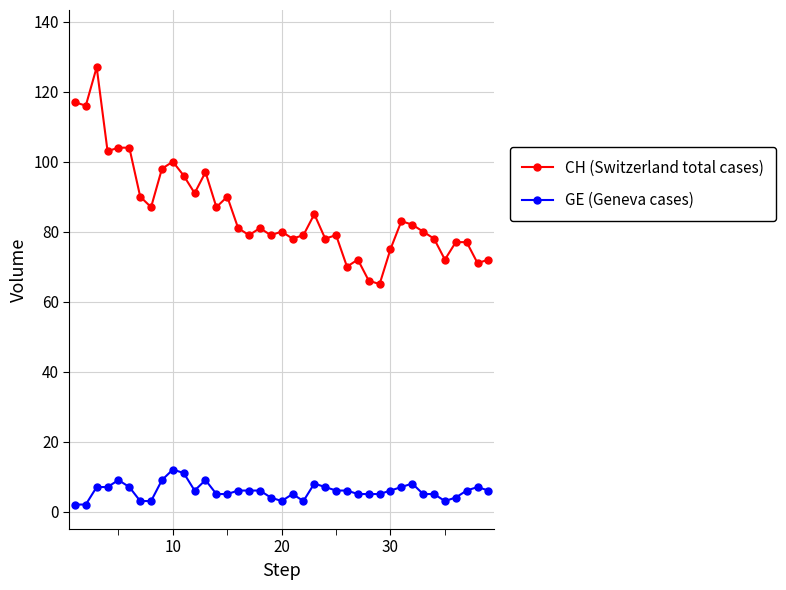

What is the sum of all CH (Switzerland total cases) values?

3346